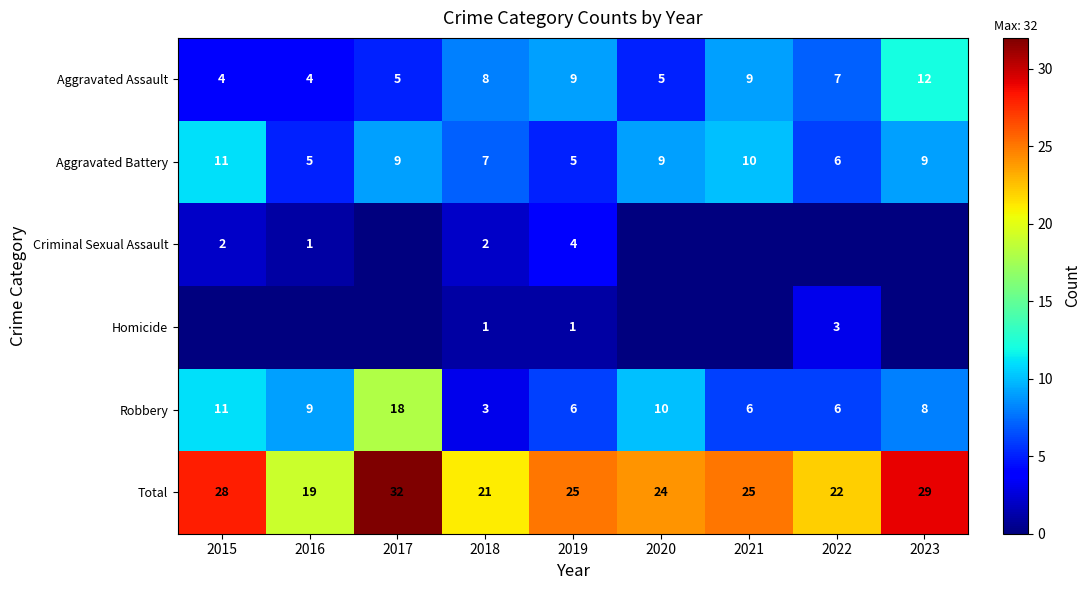

At which category is the sum across all series the highest?

2017